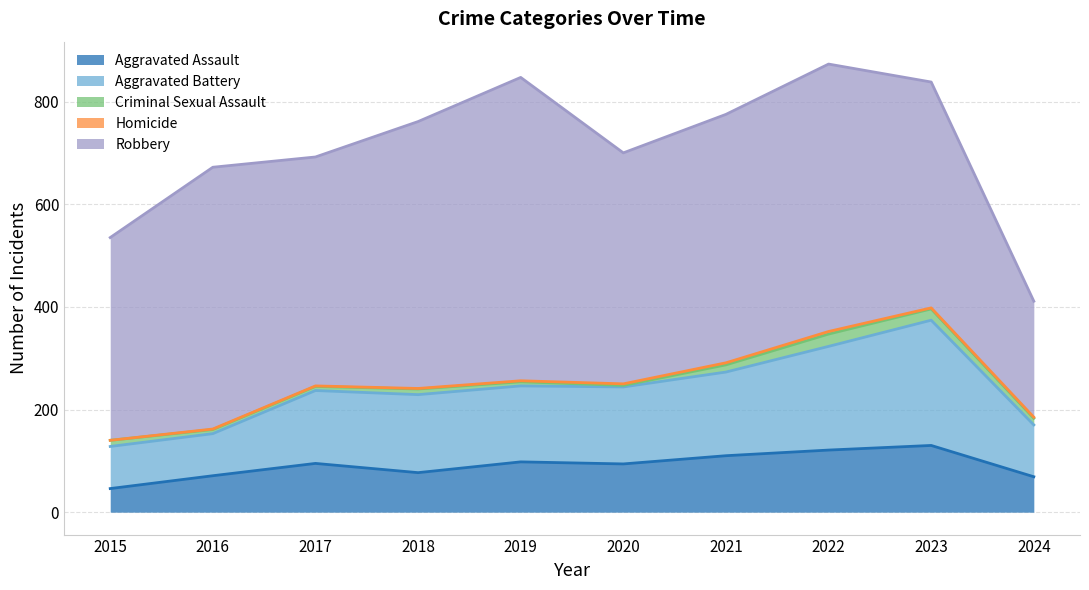

What value does the Homicide series have at 2016?

1